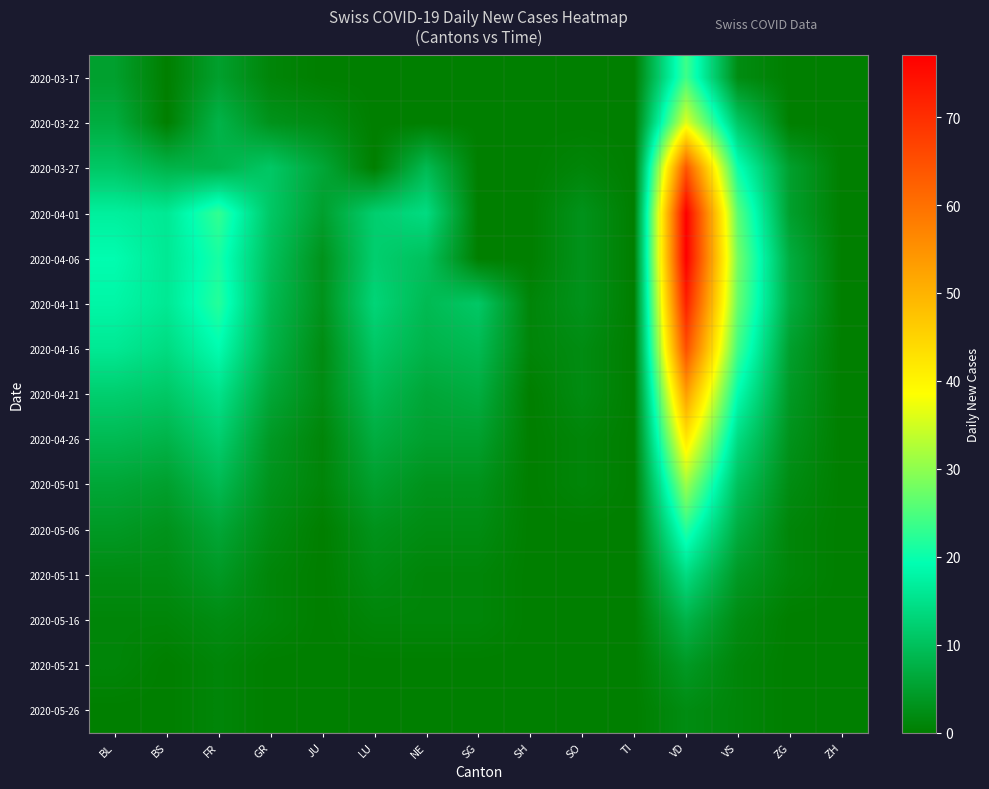

At how many categories does at least one series exceed 36?

1